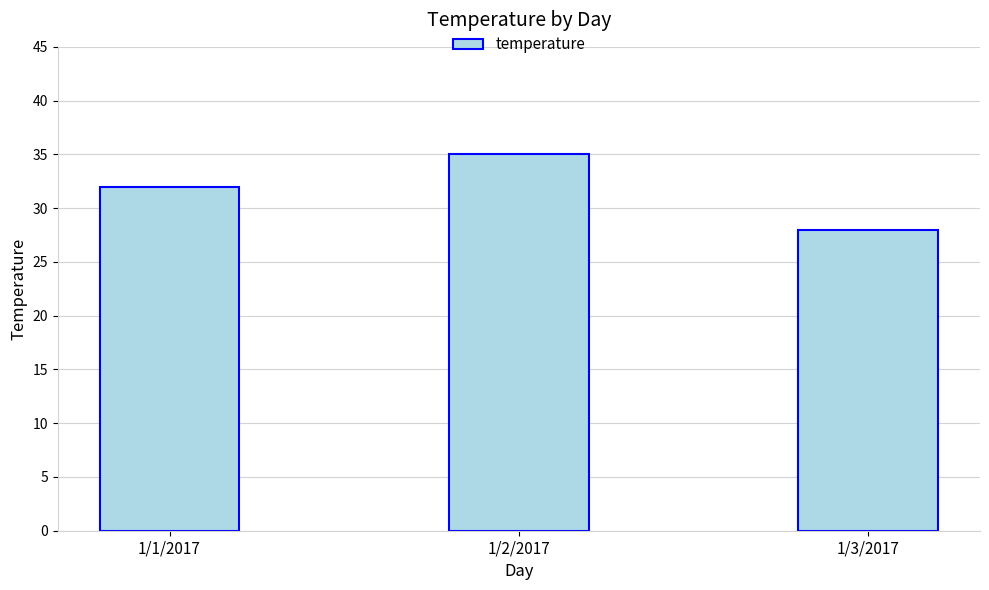

What is the smallest value displayed?

28